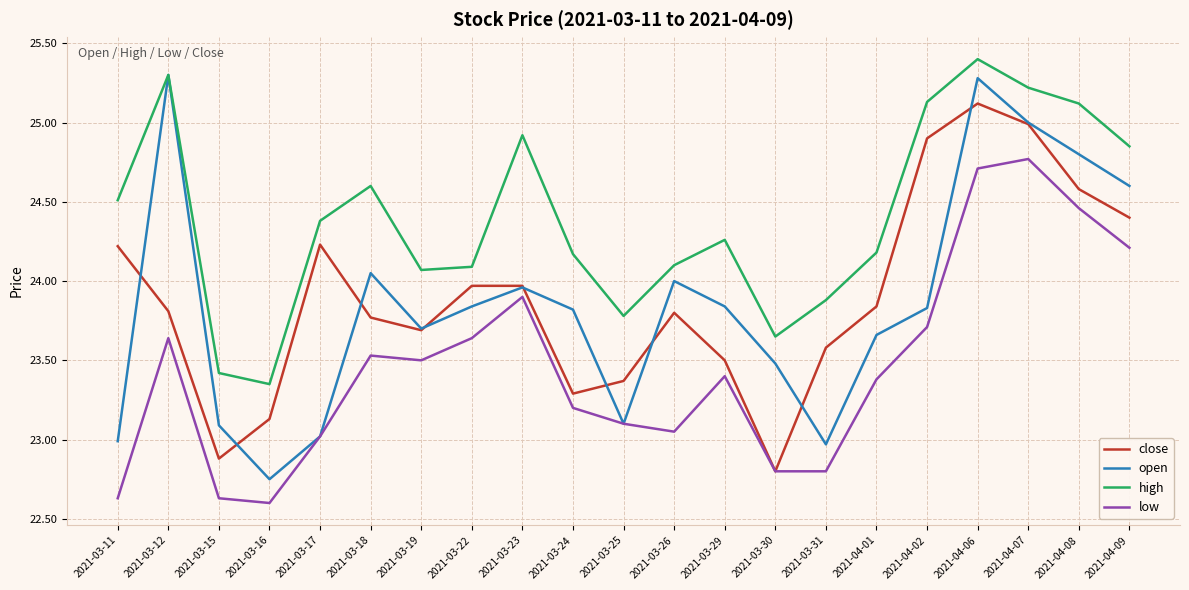

The value of close at 2021-03-23 is 37.5. True or false?

False